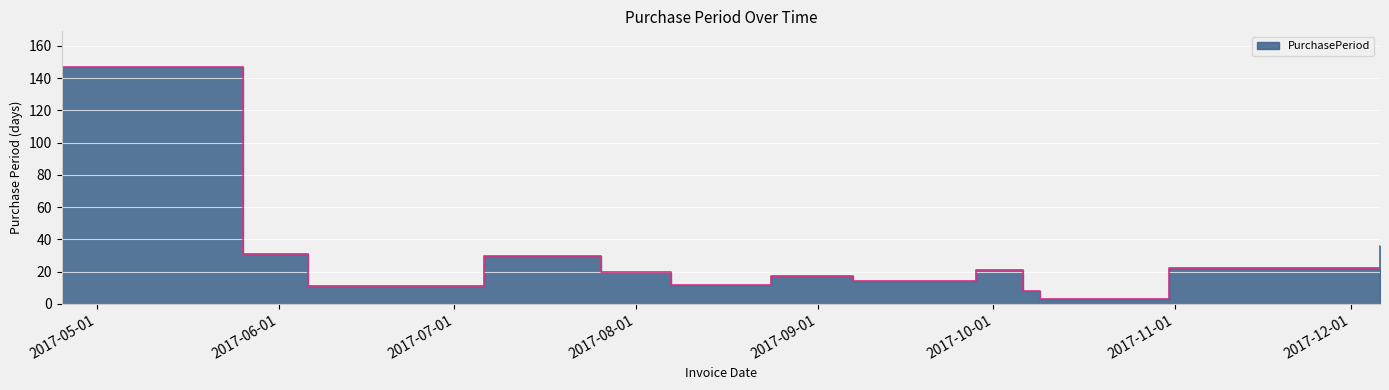

What is the difference between the maximum and minimum values?

144